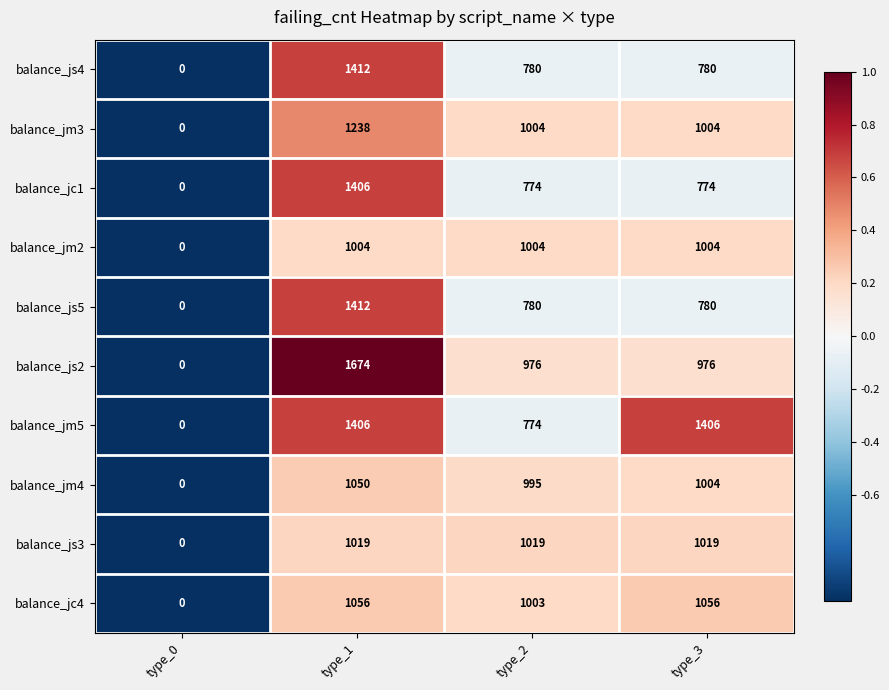

Where does the balance_js2 series first go above 976?

type_1